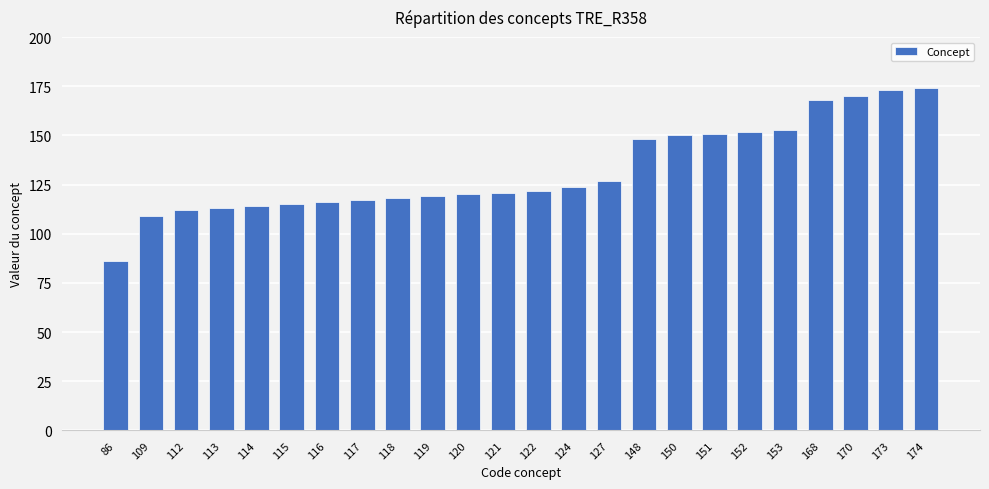

Count the number of data series in this chart.

1